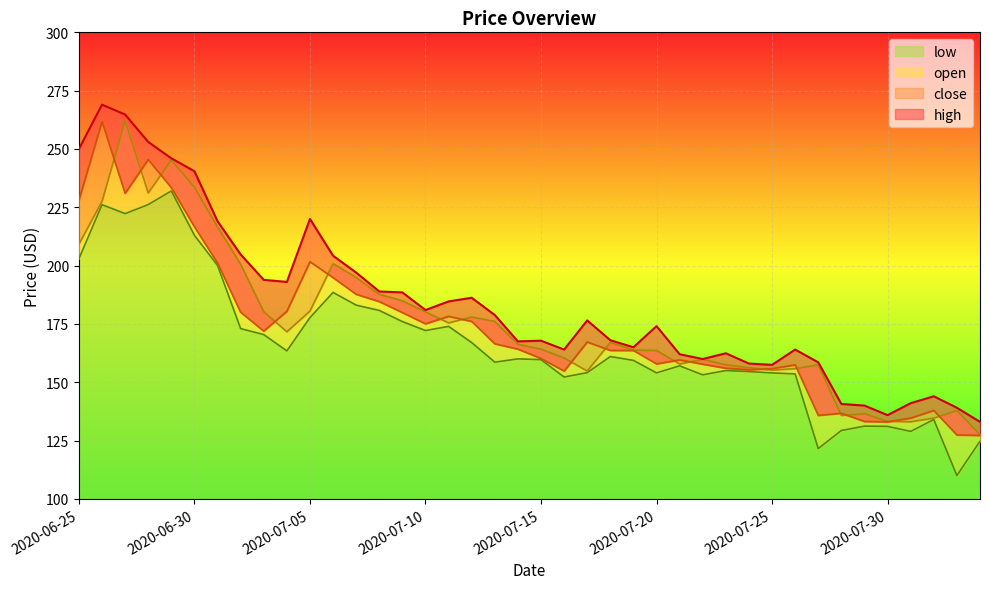

How many values in the open series exceed 167?

20